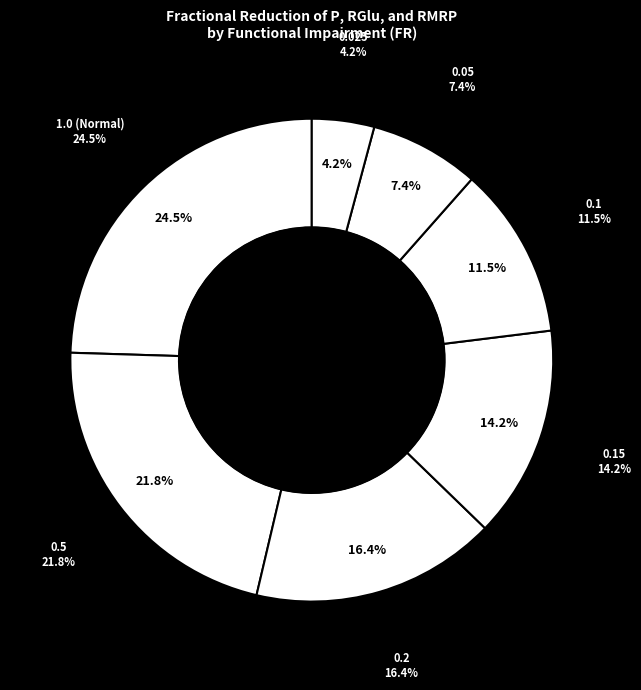

Rank the categories by value from highest to lowest.

1.0 (Normal), 0.5, 0.2, 0.15, 0.1, 0.05, 0.025